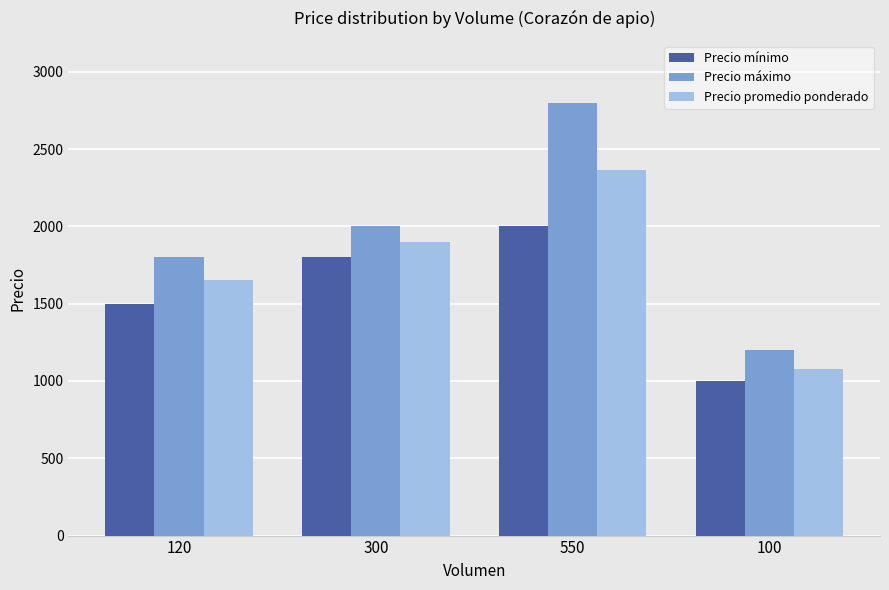

What is the total value across all series at 550?

7164